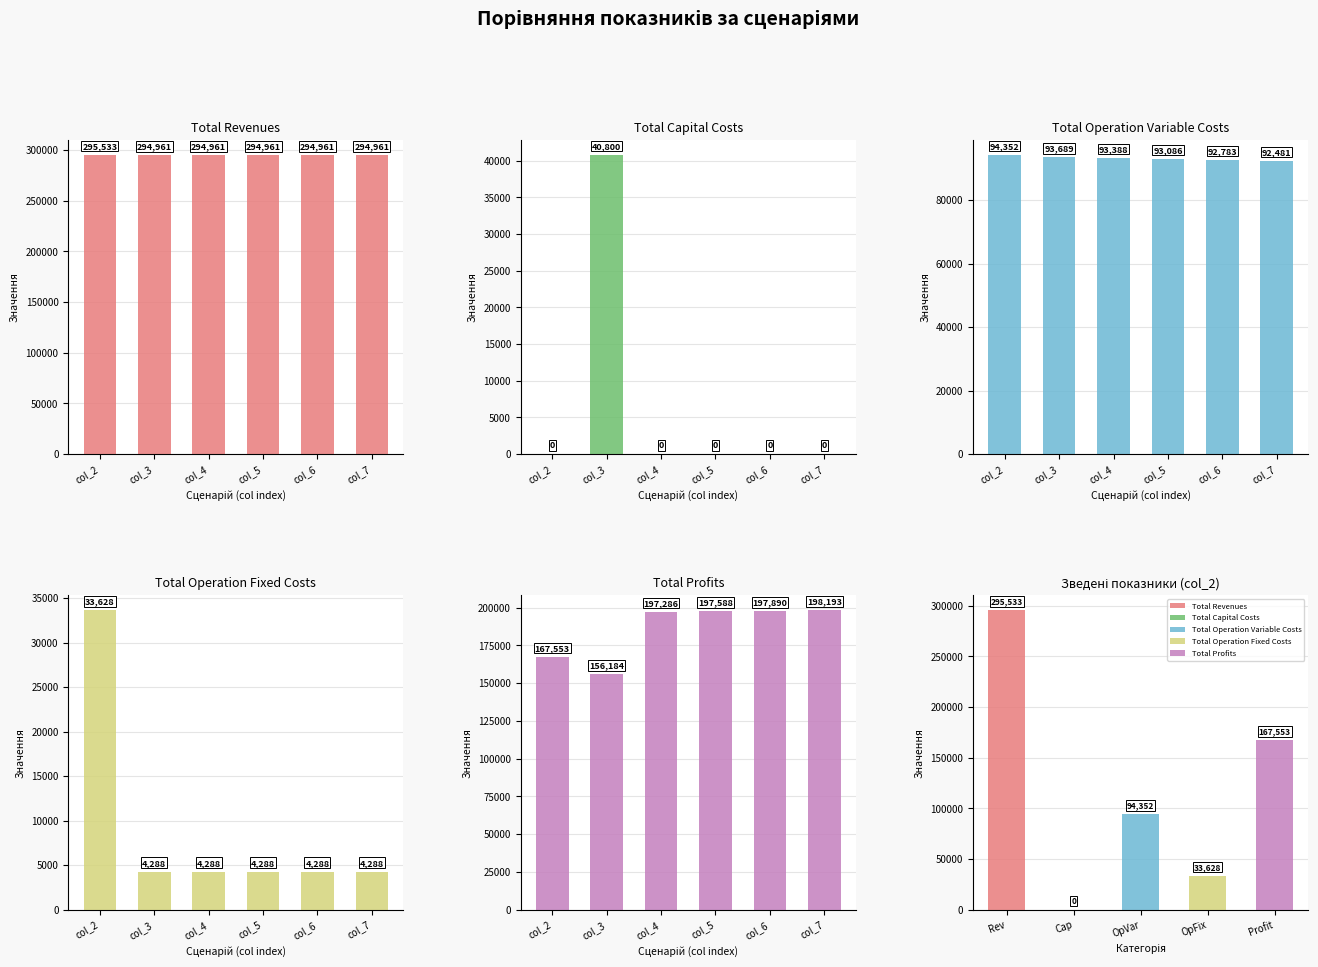

How many bars are there in each group?

5